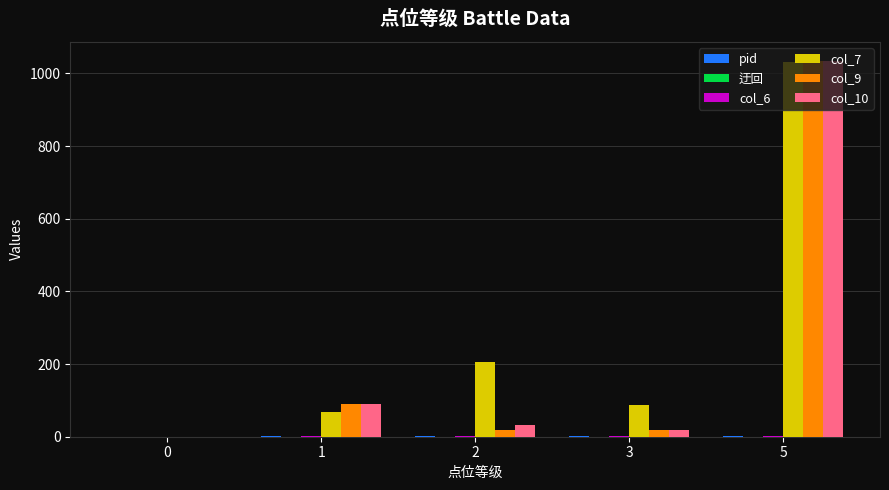

What is the greatest value displayed?

1035